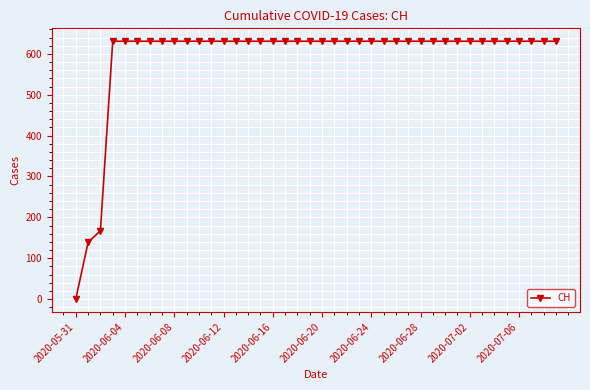

What is the greatest value displayed?

631